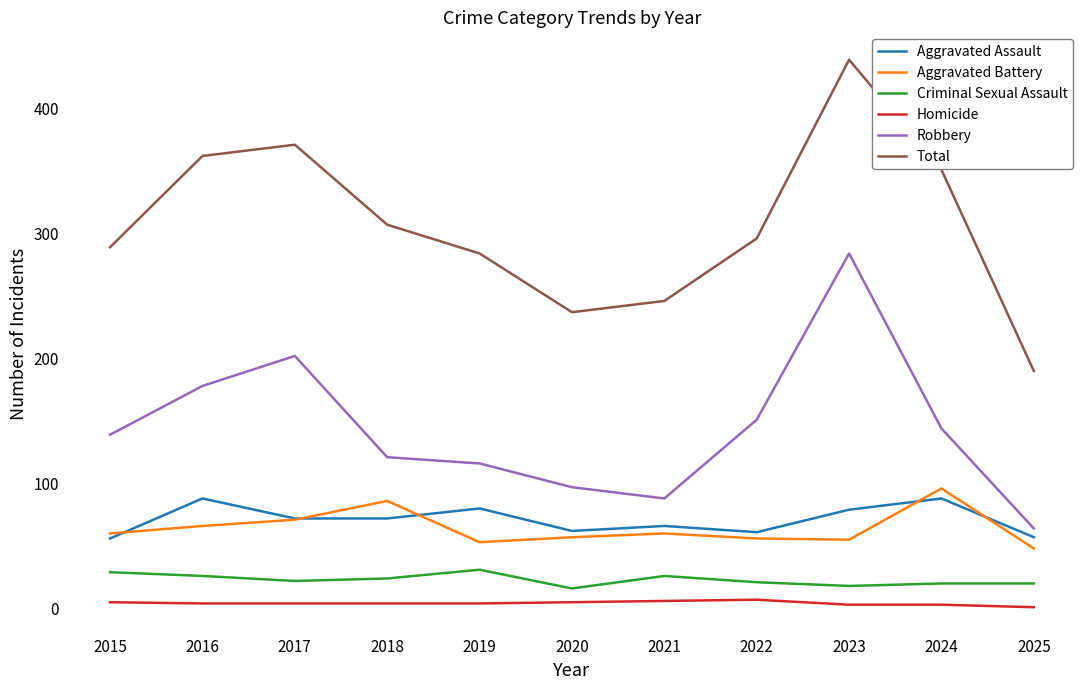

The Robbery series shows 432 at 2023. True or false?

False